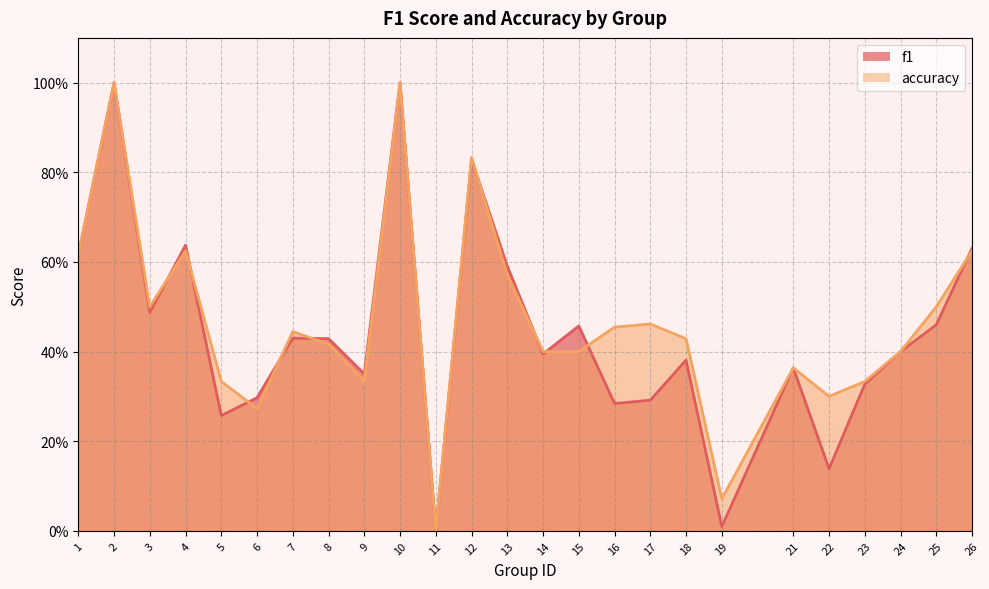

What is the sum of the f1 values at 4 and 11?

0.6